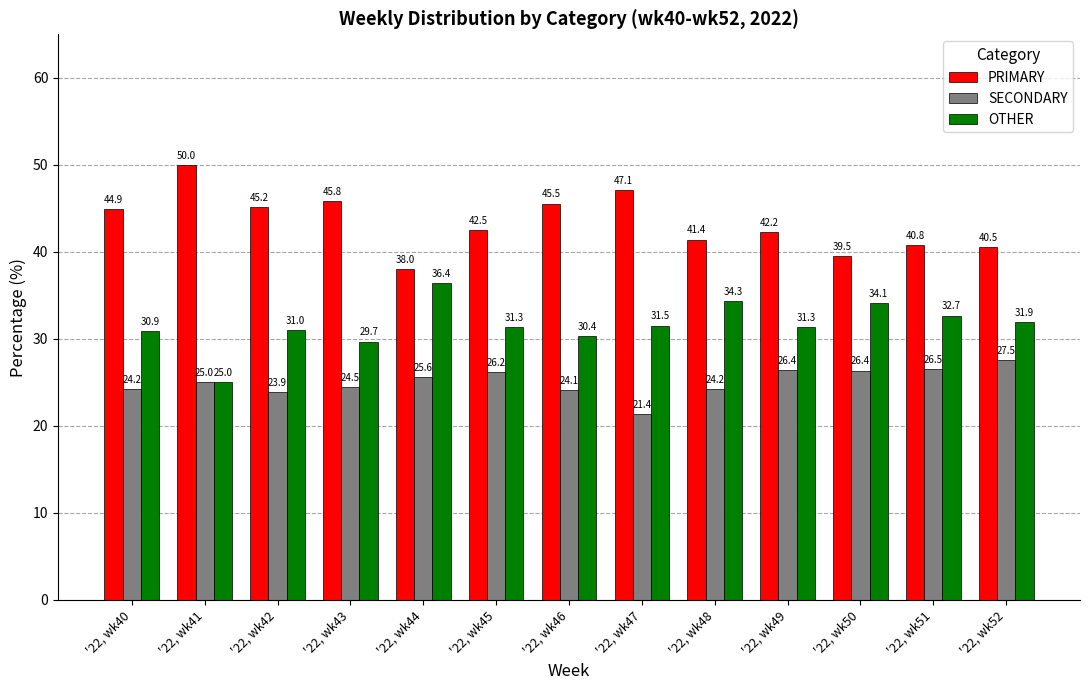

Is it true that PRIMARY equals 45.2 at '22, wk42?

True